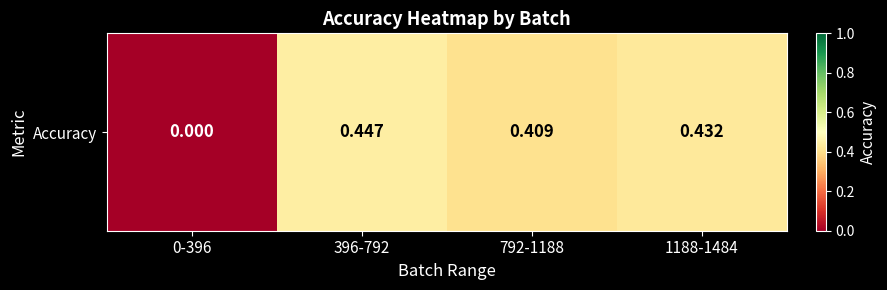

At which label is the value closest to 0?

0-396